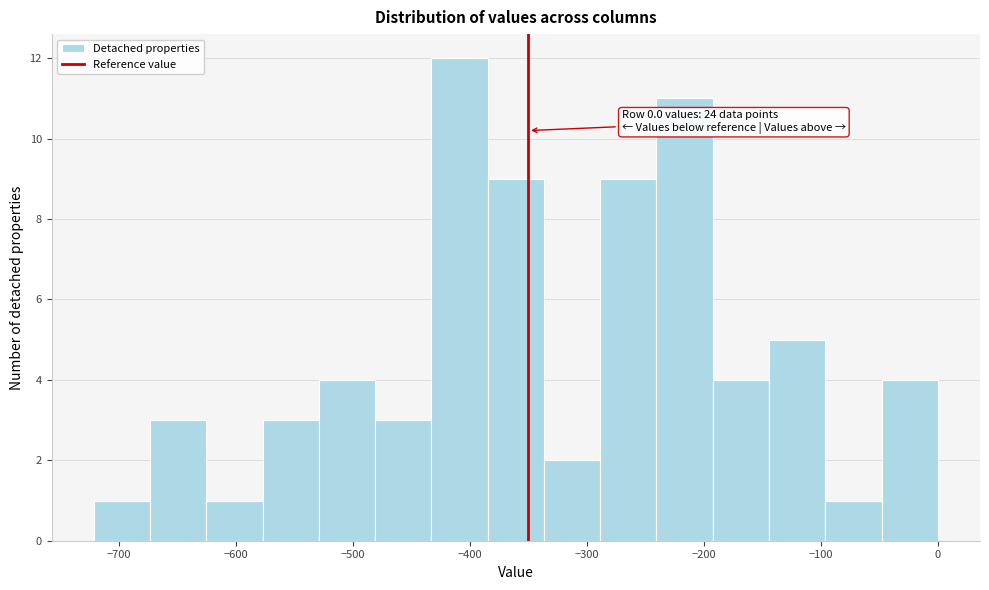

Which range on the x-axis has the tallest bar?

-430 to -380